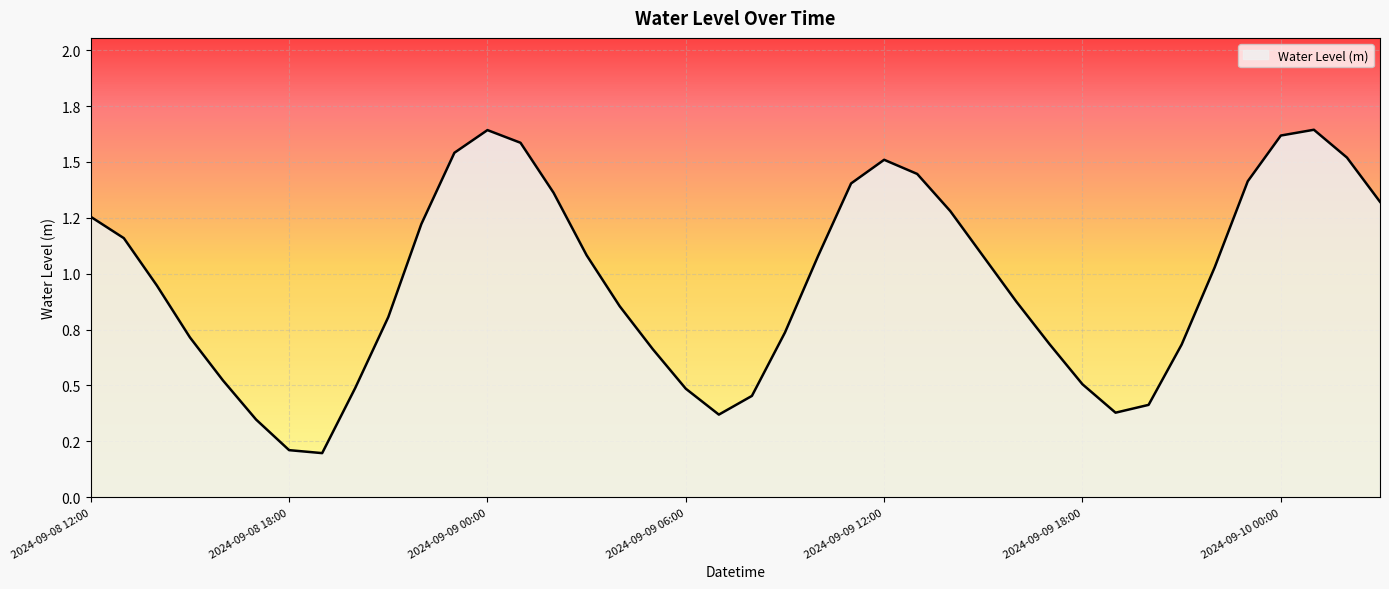

Does the chart have visible grid lines?

Yes